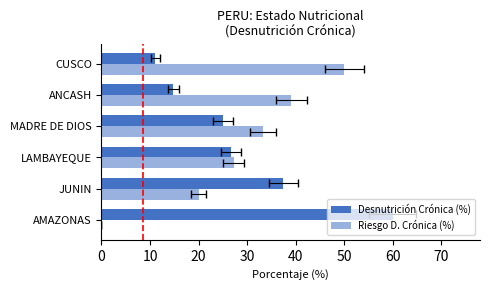

At how many categories does at least one series exceed 43?

2